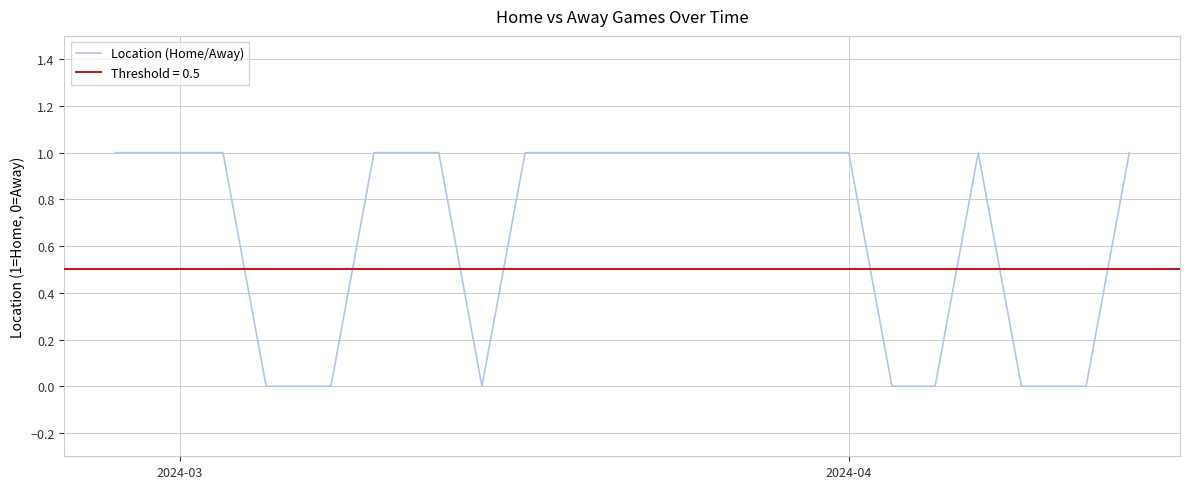

How many values are between 0 and 1?

24